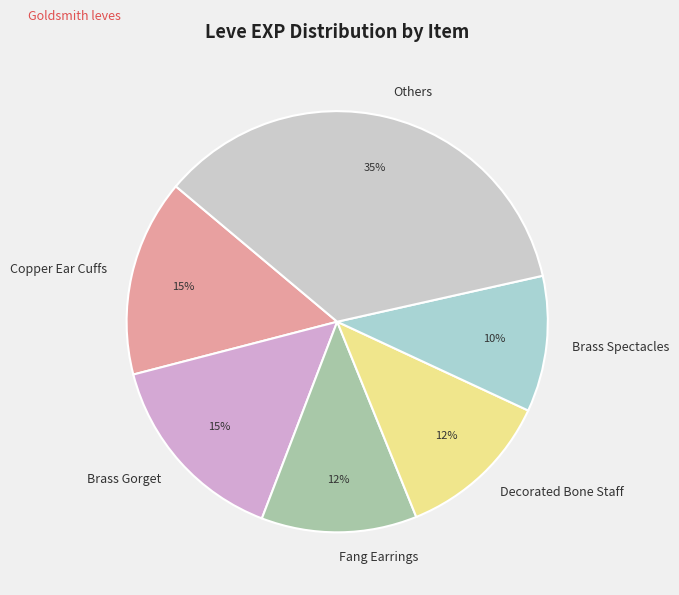

To the nearest percent, what is the difference between the largest and smallest slice percentages?

25%